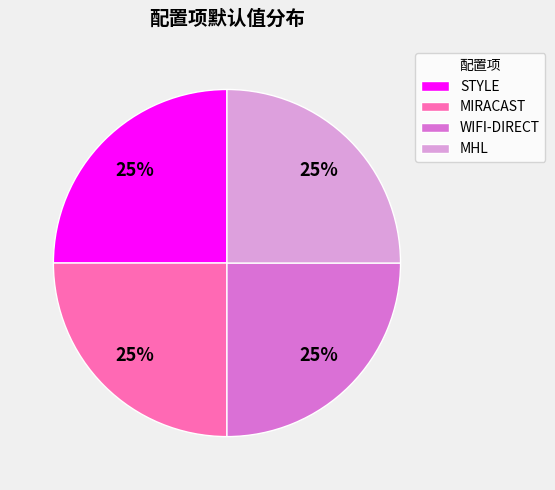

Approximately how many times larger is the value at MHL compared to MIRACAST?

1.0